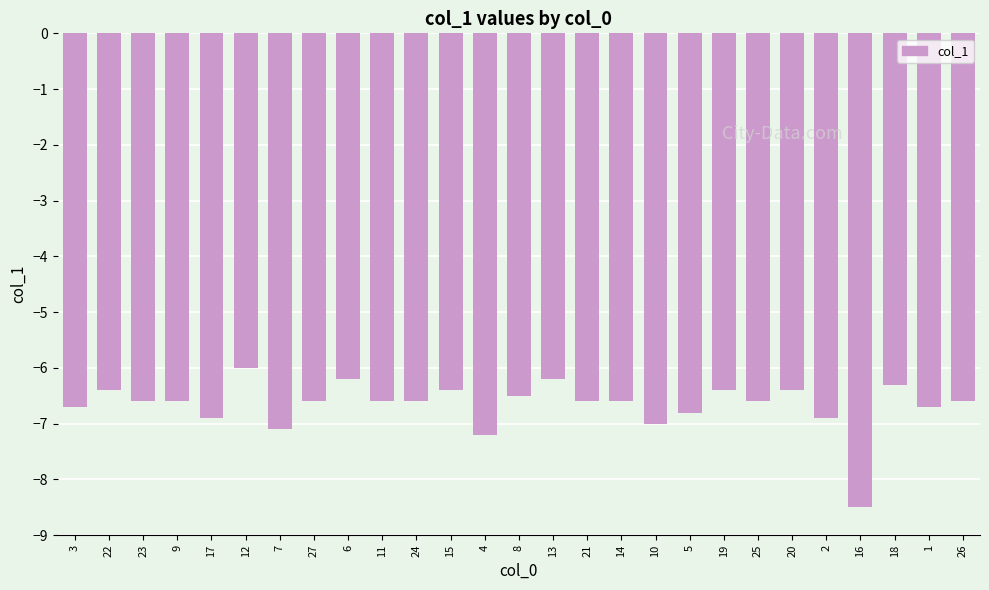

What is the sum of the values at 1 and 4?

-13.9